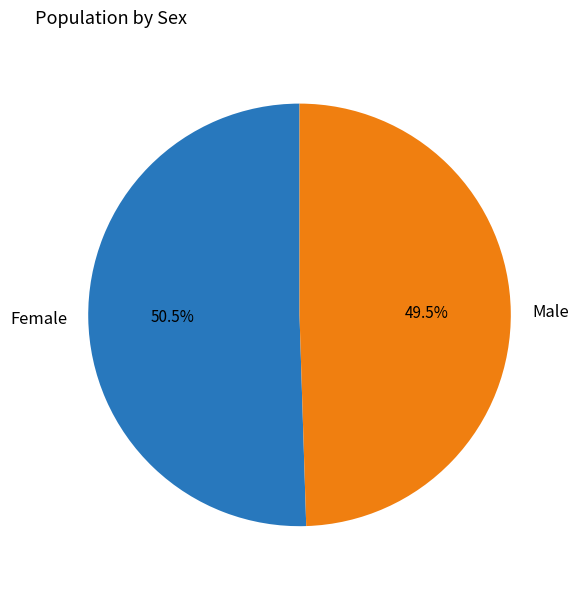

What percentage is NOT represented by Female?

49.5%